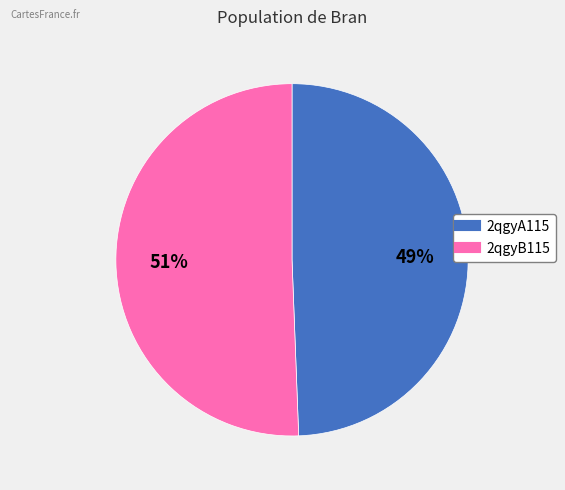

Rank the categories by value from highest to lowest.

2qgyB115, 2qgyA115